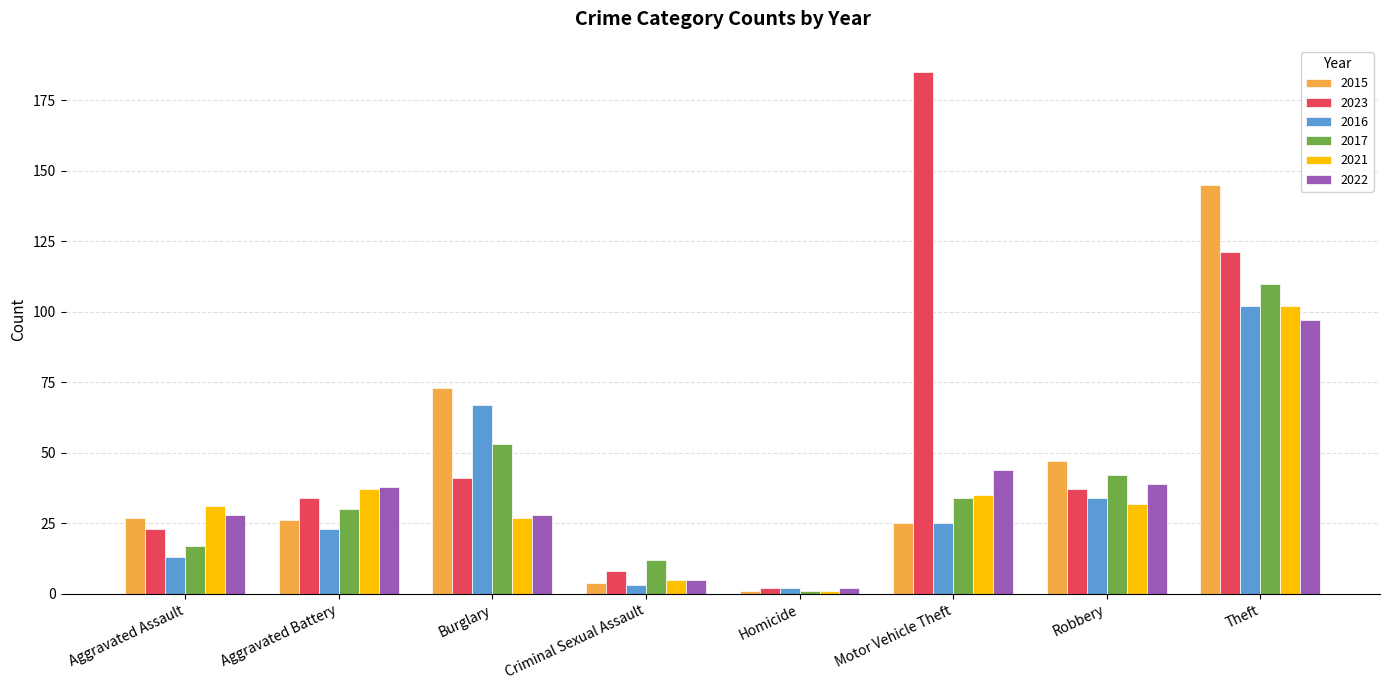

What is the value of the 2023 bar at the 7th from the left?

37